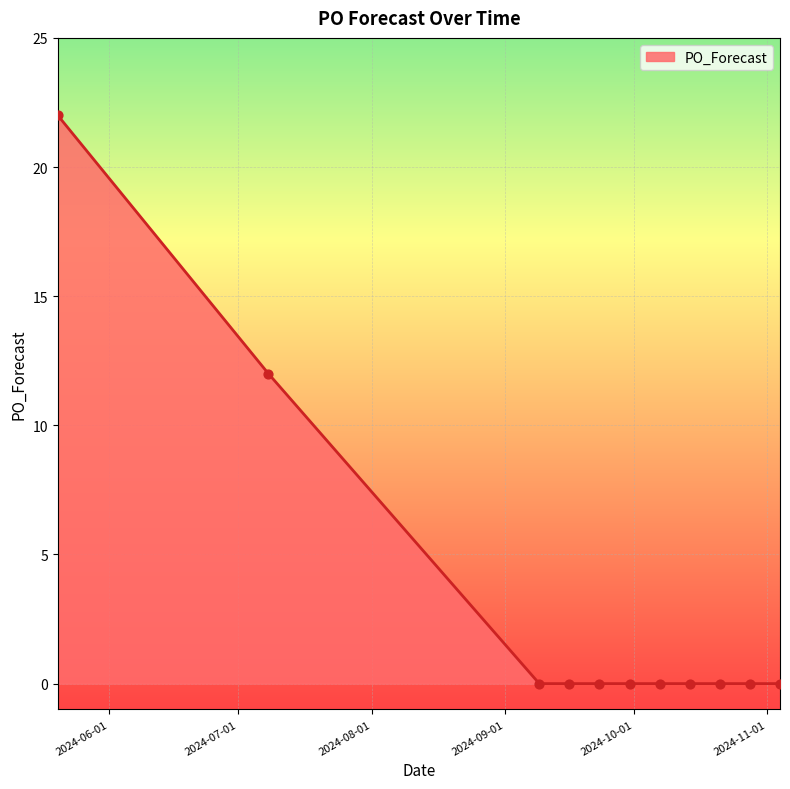

What is the greatest value displayed?

22